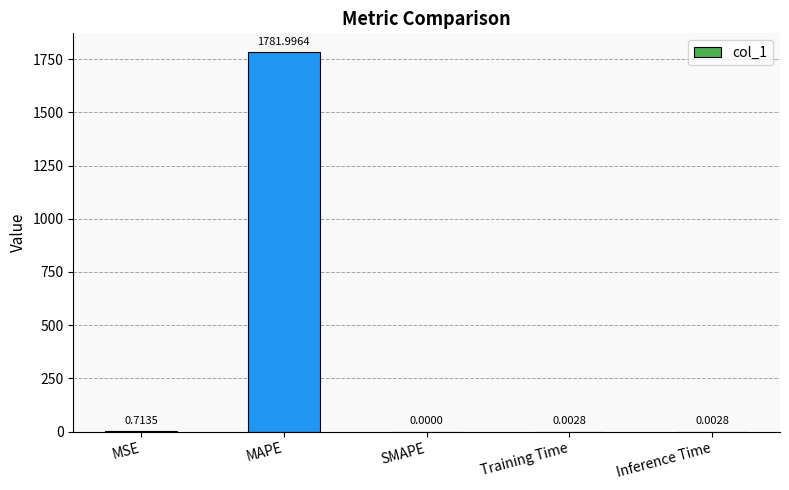

What is the sum of the values at MAPE and Inference Time?

1782.0